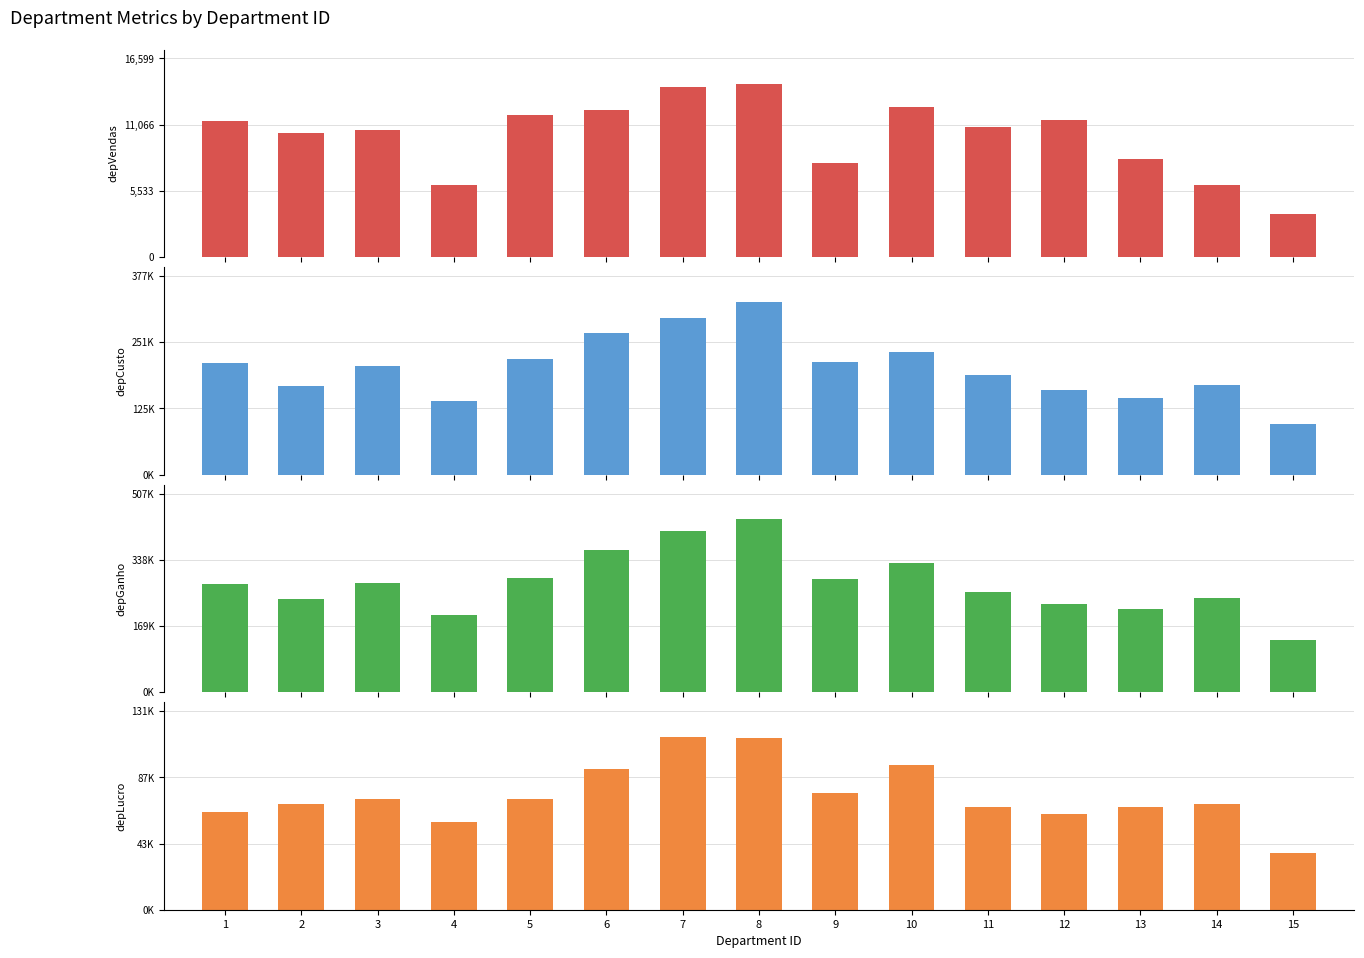

Where does the depLucro series first go above 70086?

3